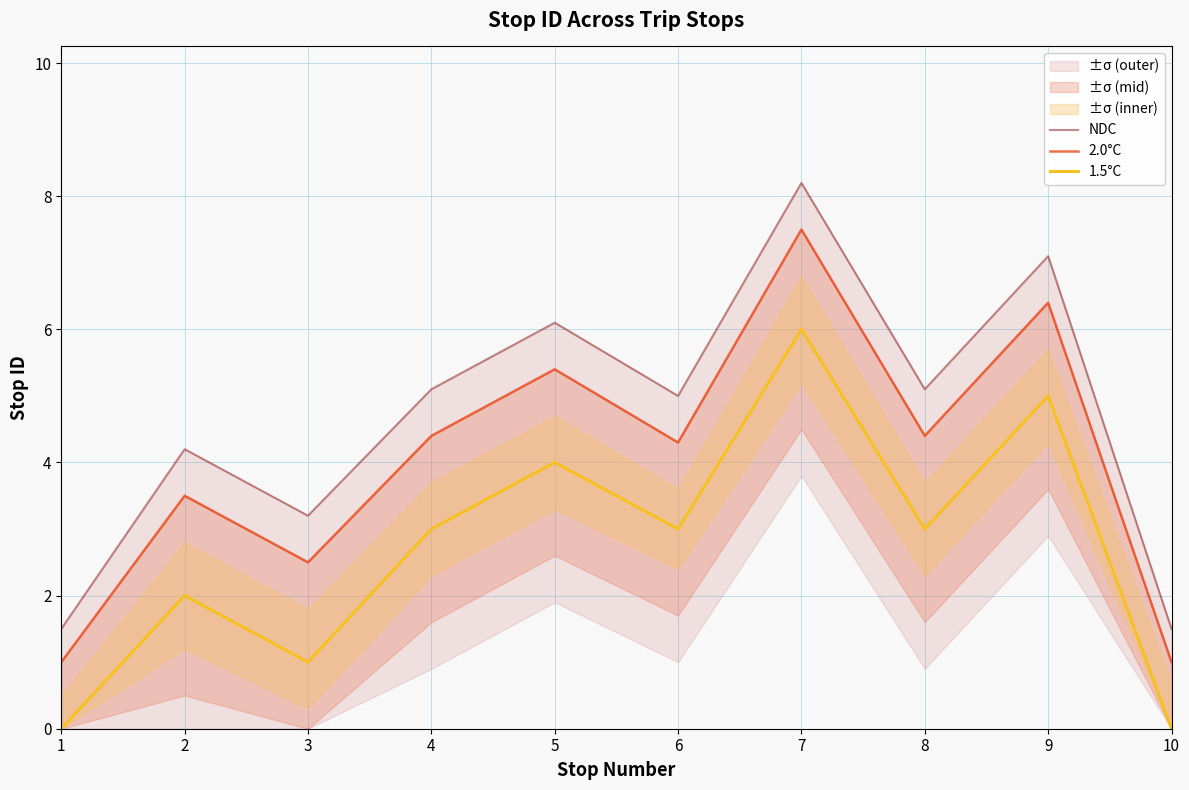

Is the value of NDC at 10 greater than the value of 1.5°C at 6?

No